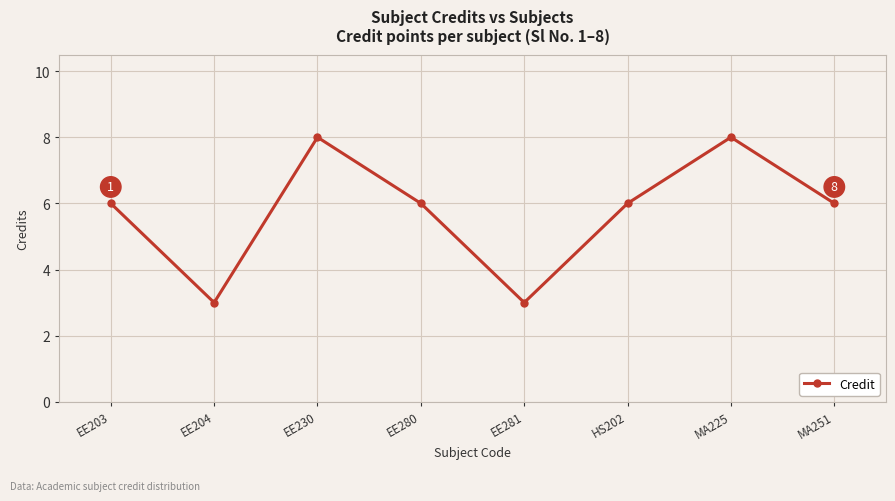

What is the smallest value displayed?

3